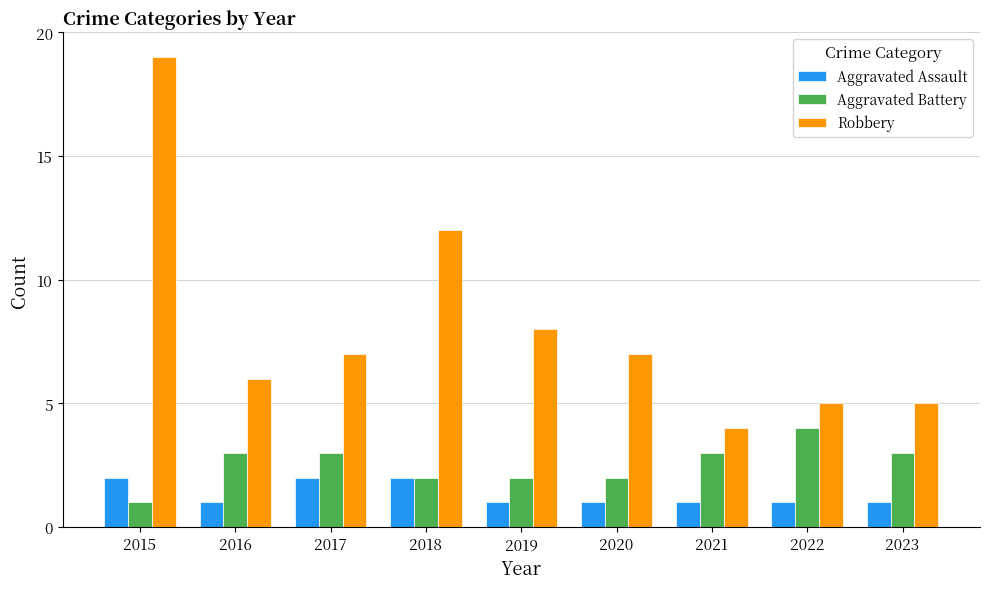

Reading left to right, list all the values displayed in this chart.

Aggravated Assault: 2	1	2	2	1	1	1	1	1
Aggravated Battery: 1	3	3	2	2	2	3	4	3
Robbery: 19	6	7	12	8	7	4	5	5